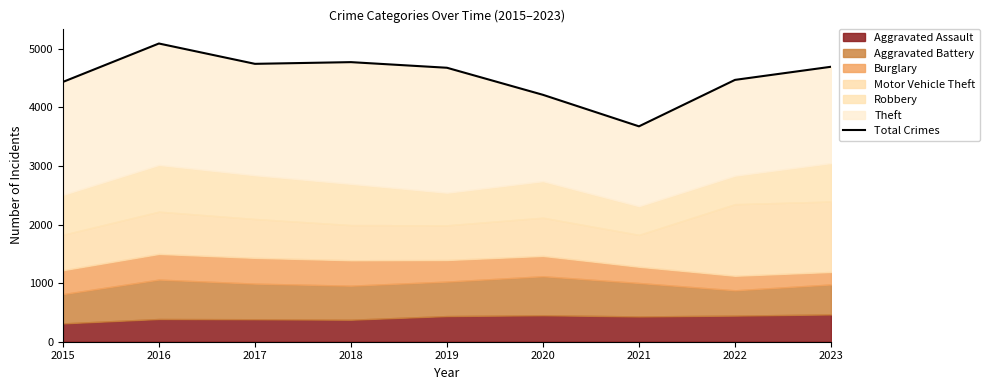

What is the change in value from 2016 to 2018?

-318